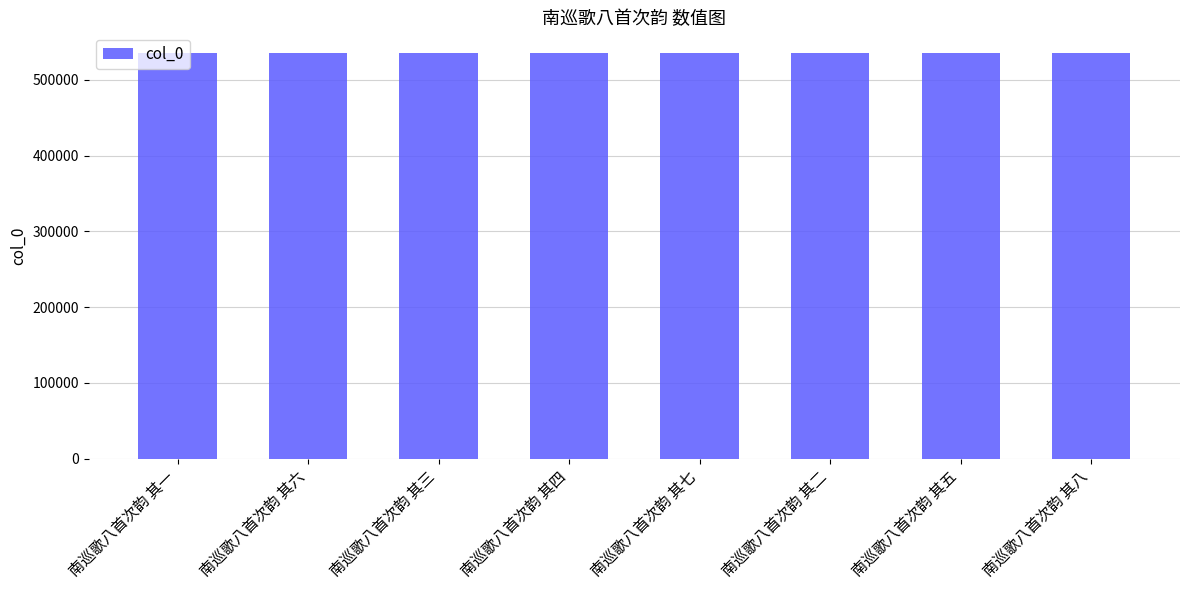

Is it true that the value at 南巡歌八首次韵 其一 is 535674?

True